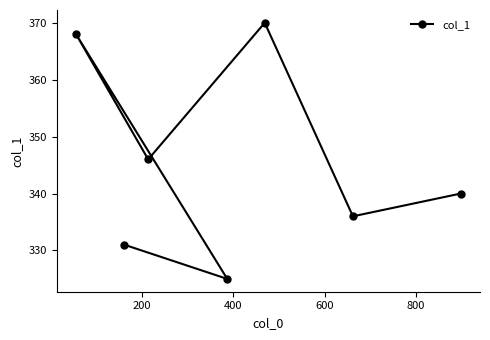

What is the value of the 3rd point from the left?

346